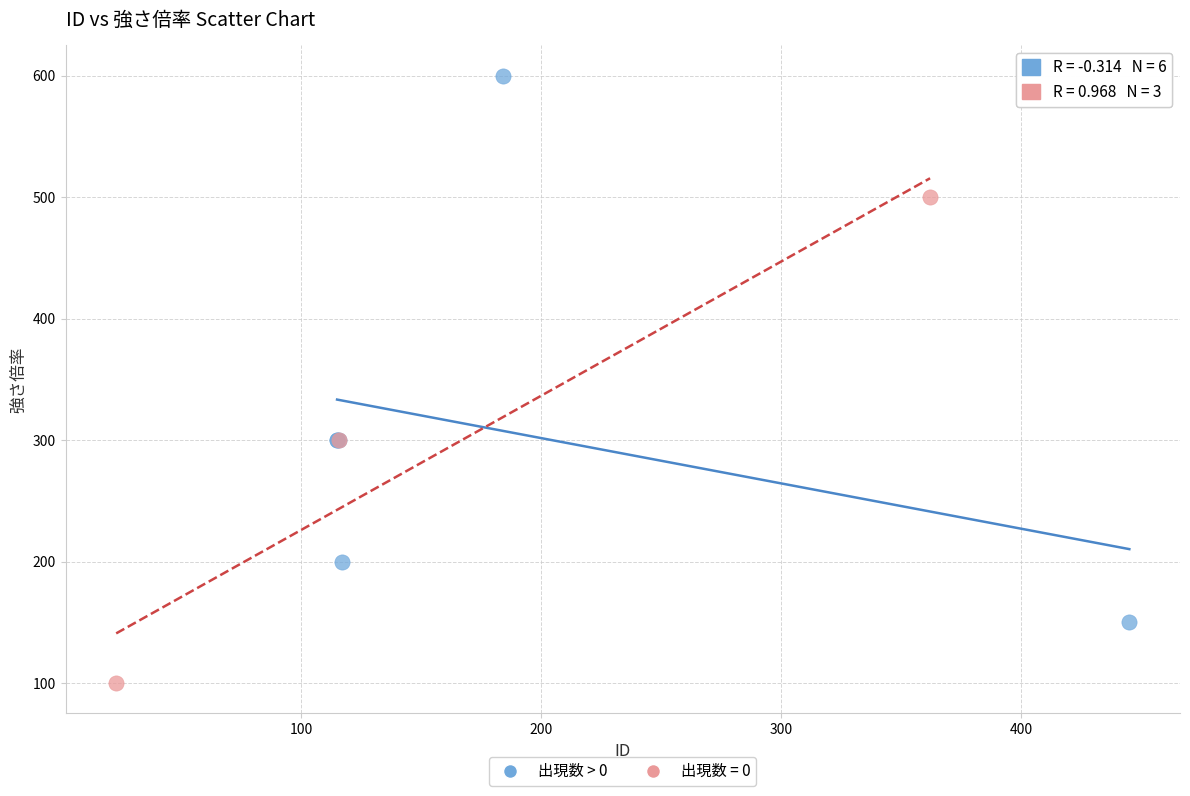

Which series reaches the maximum Y coordinate?

出現数 > 0